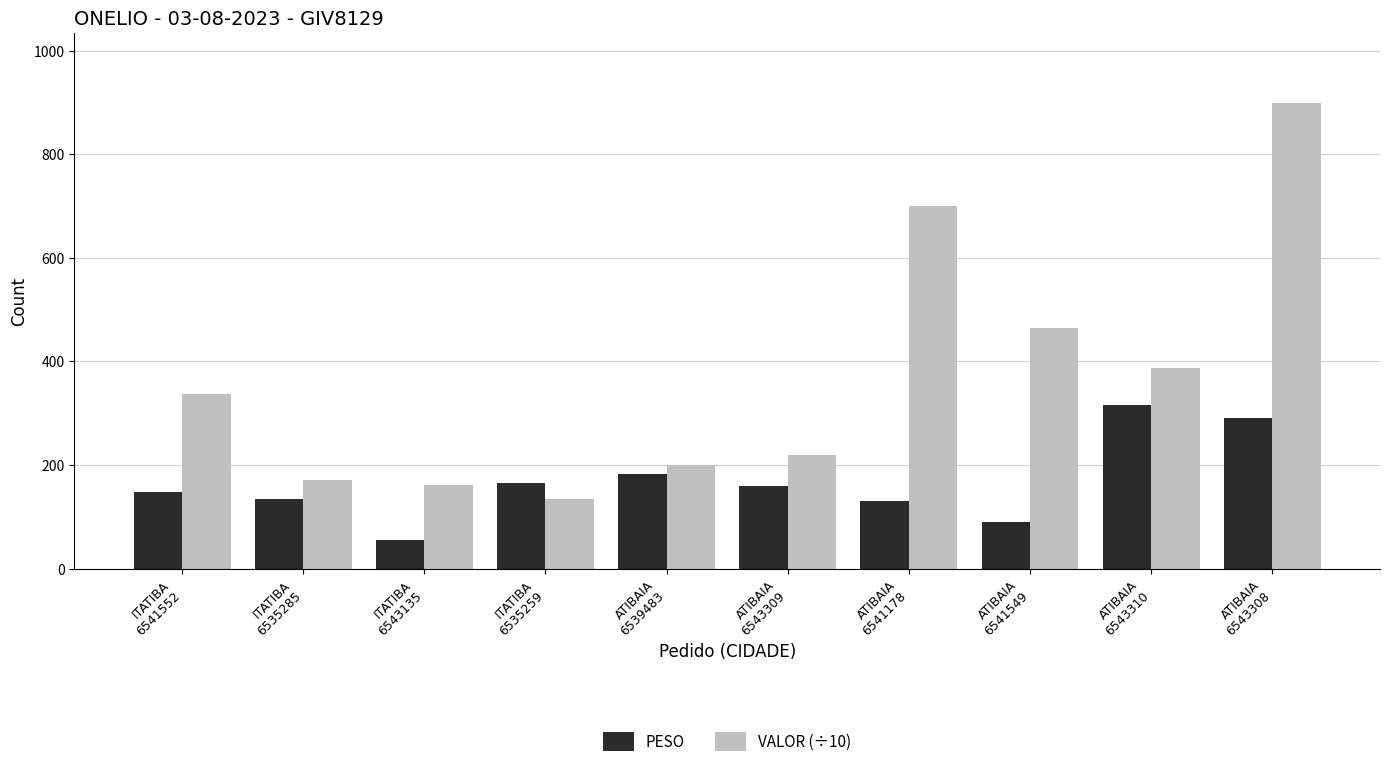

How many values in the VALOR (÷10) series are below 337?

5